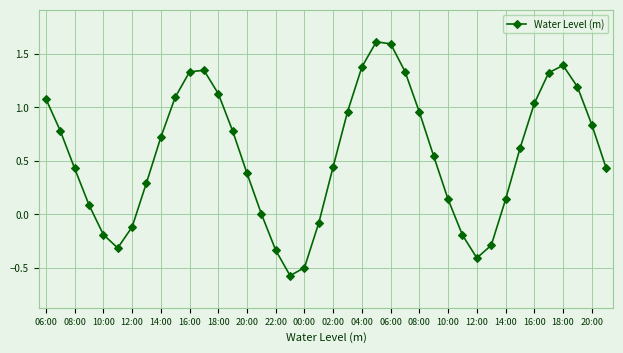

What is the smallest value displayed?

-0.6